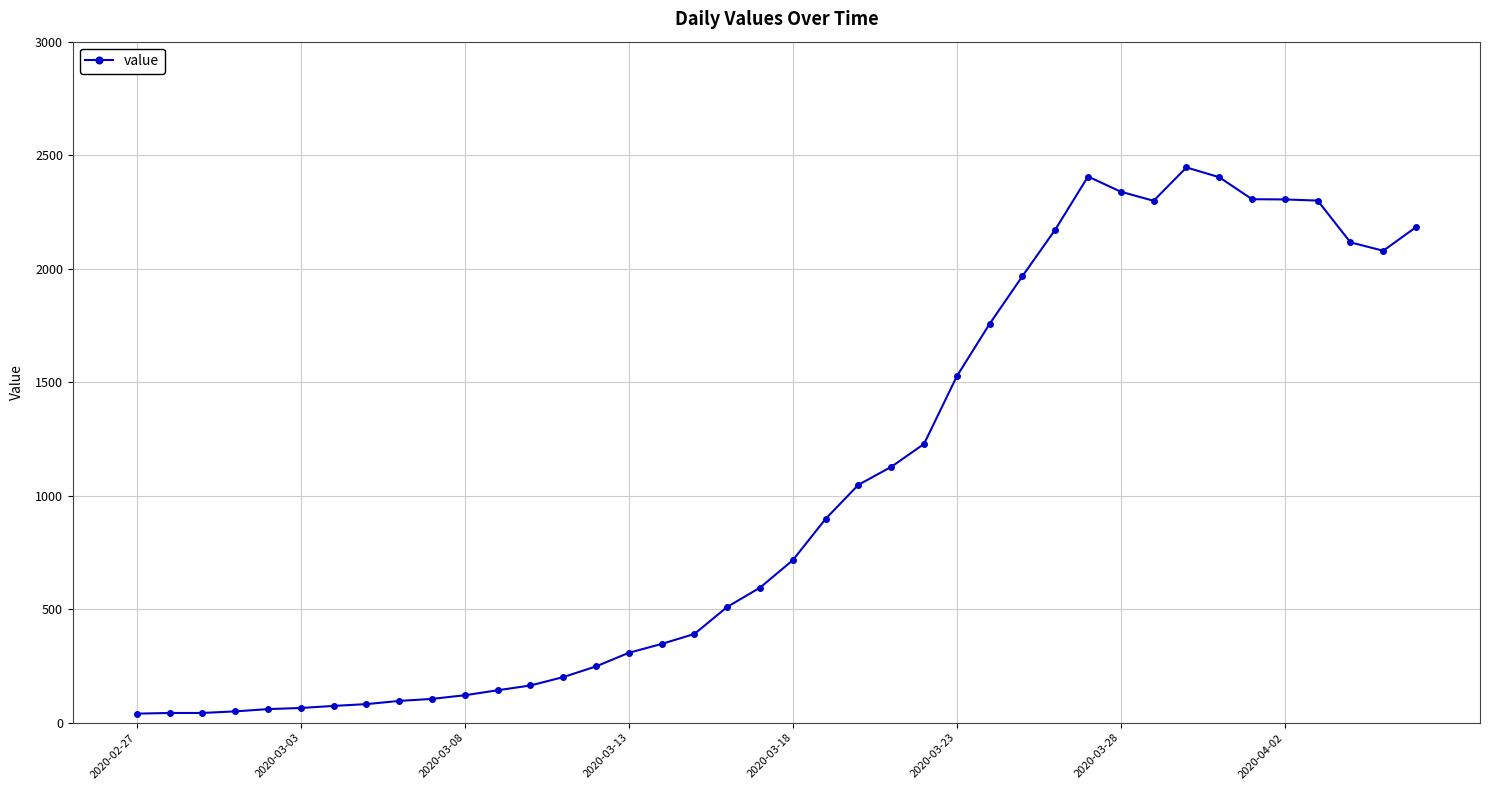

How many data points are less than 716?

20